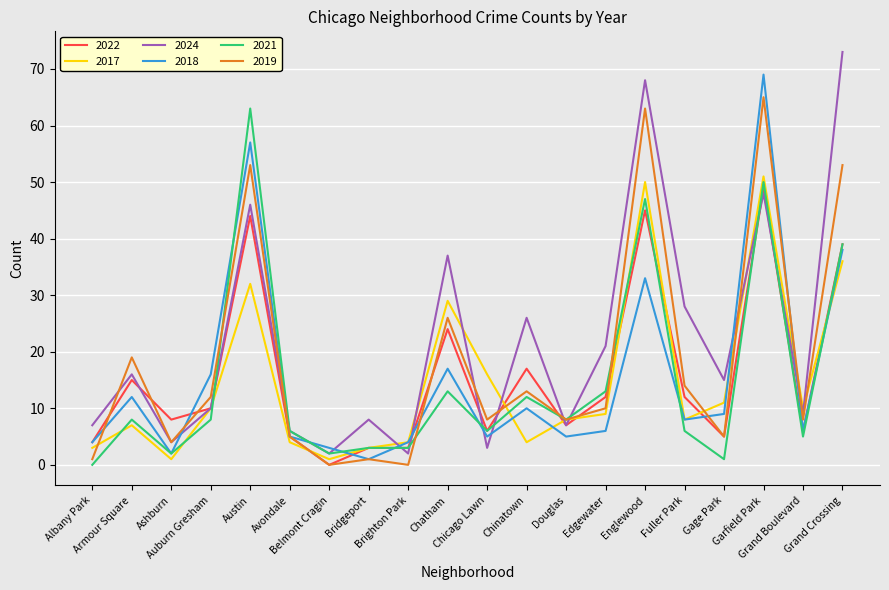

Which series has the largest total across all categories?

2024